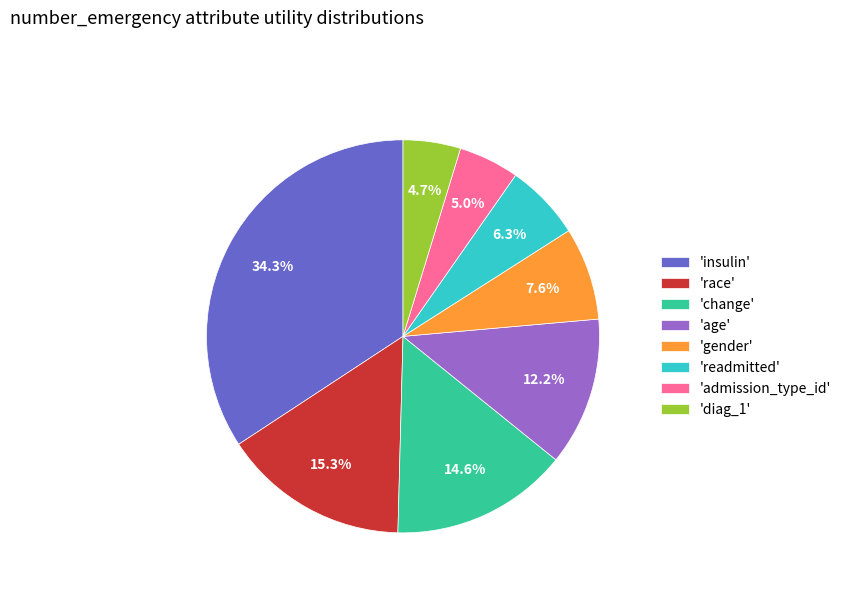

How many slices are in this pie chart?

8